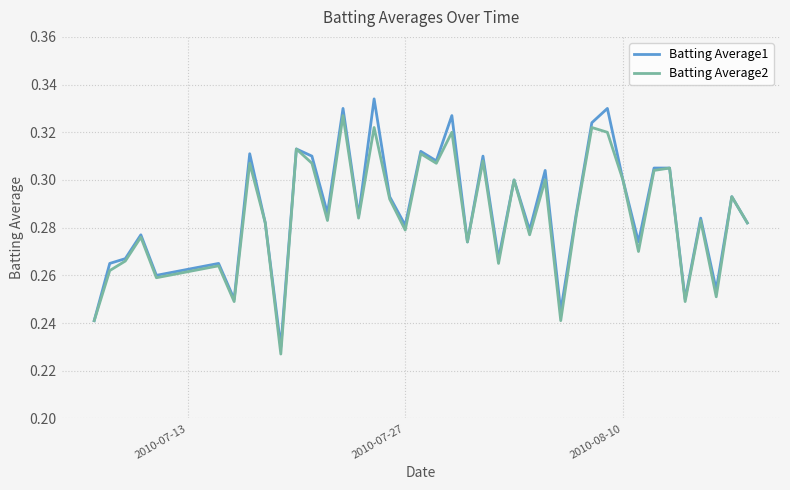

Which series has the largest range (max minus min)?

Batting Average1